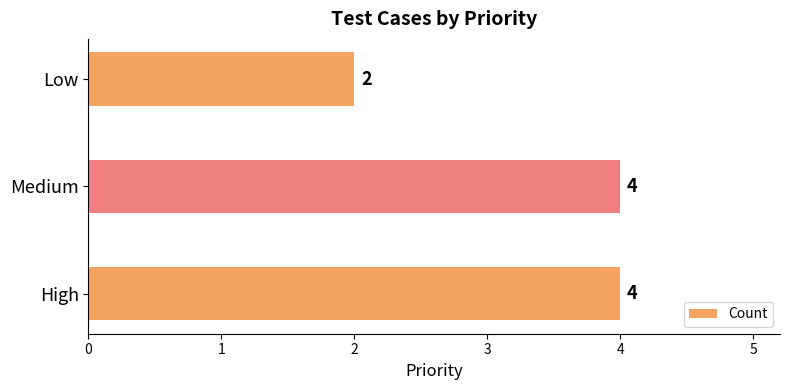

Count the values in the range 2 to 4.

3